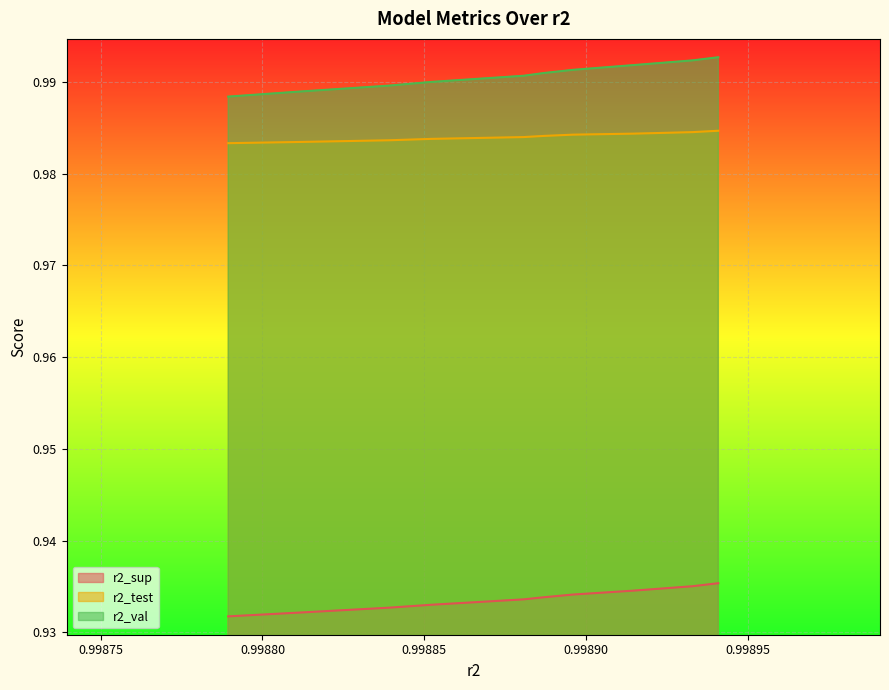

Which series changed the most between model_2_36_0 and model_2_36_6?

r2_val